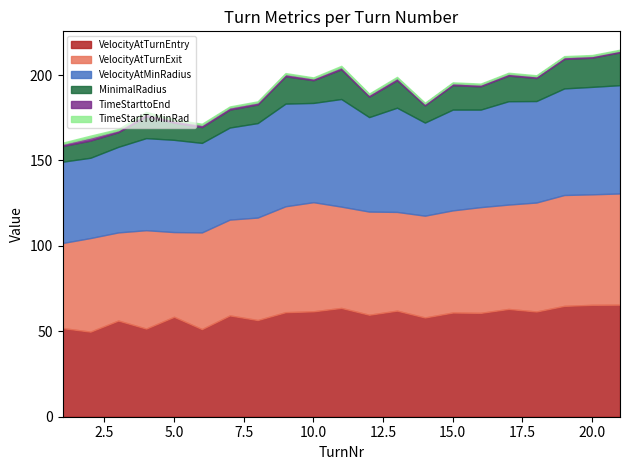

Is the value of TimeStartToMinRad at 14 greater than the value of VelocityAtMinRadius at 14?

No